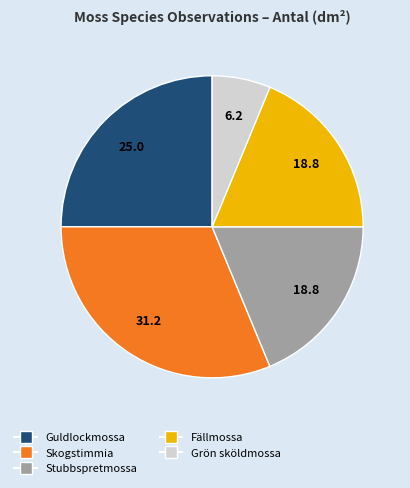

Between Fällmossa and Guldlockmossa, which is larger?

Guldlockmossa